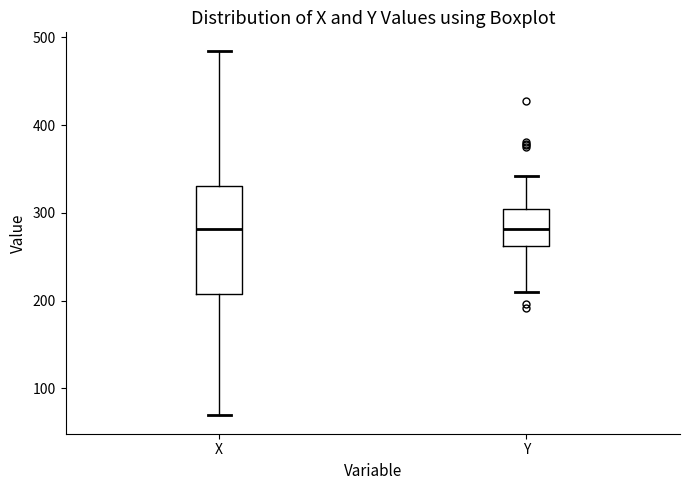

Where is the upper edge of the box for X on the y-axis? The values are not printed on the chart, so give them approximately, as read against the axis.

330